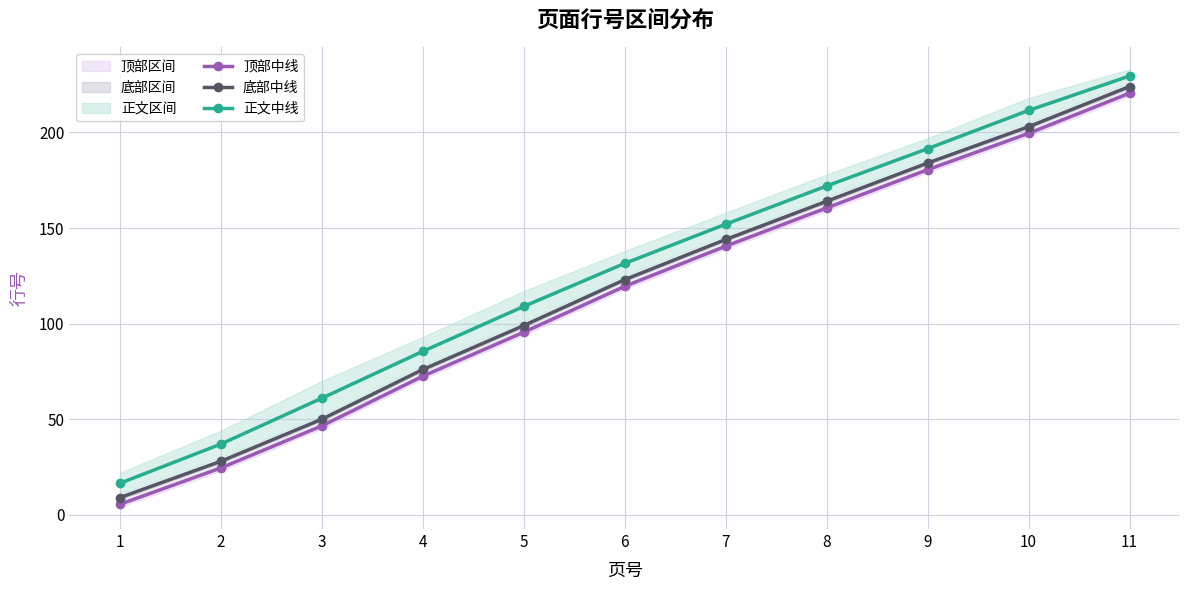

What are all the series names shown in the legend?

顶部中线, 底部中线, 正文中线